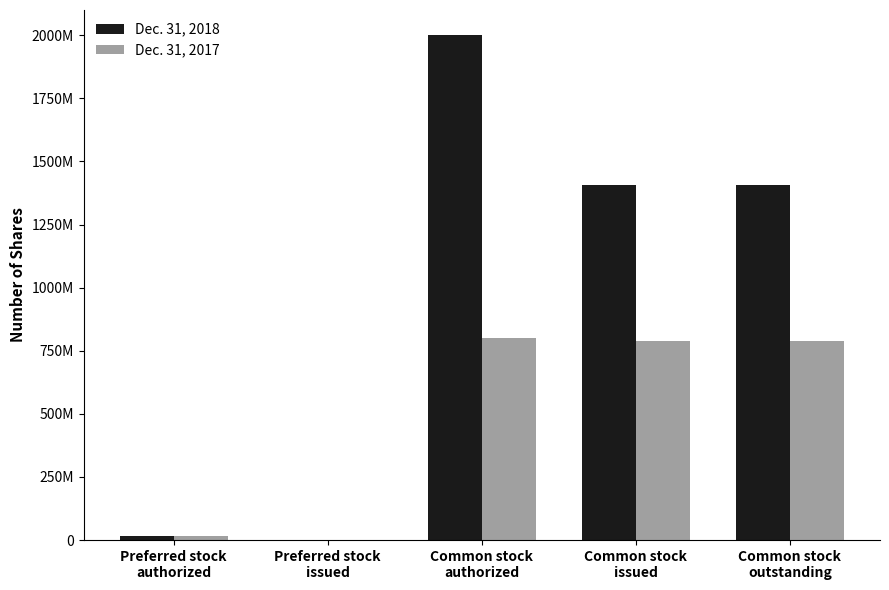

Read the Dec. 31, 2018 value at Common stock
authorized, to the nearest 50.

2000000000